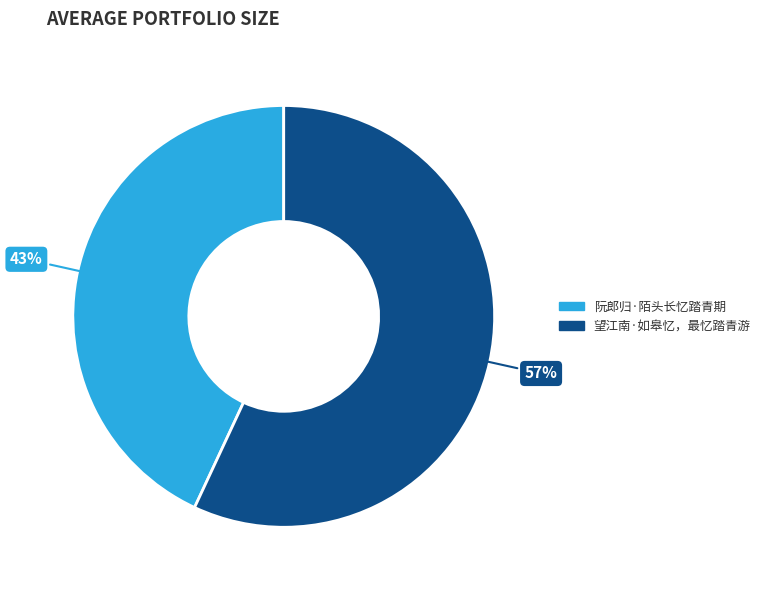

Is the sum of 阮郎归·陌头长忆踏青期 and 望江南·如皋忆，最忆踏青游 greater than half?

Yes